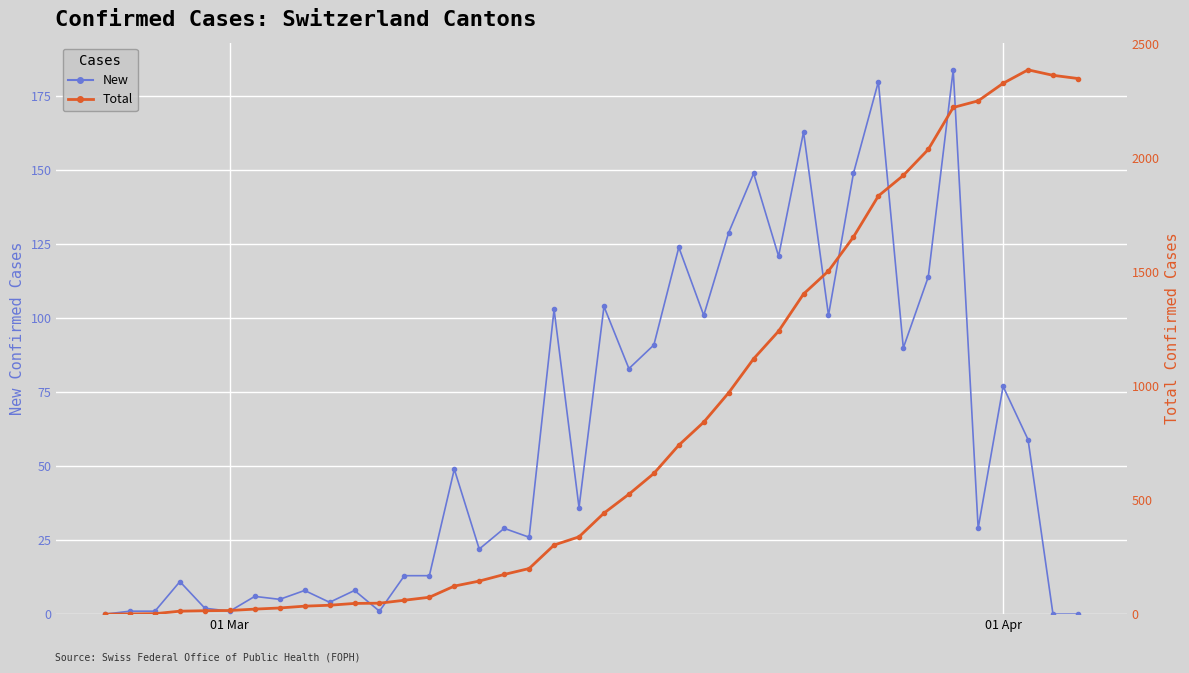

How many data points in New are less than 36?

20